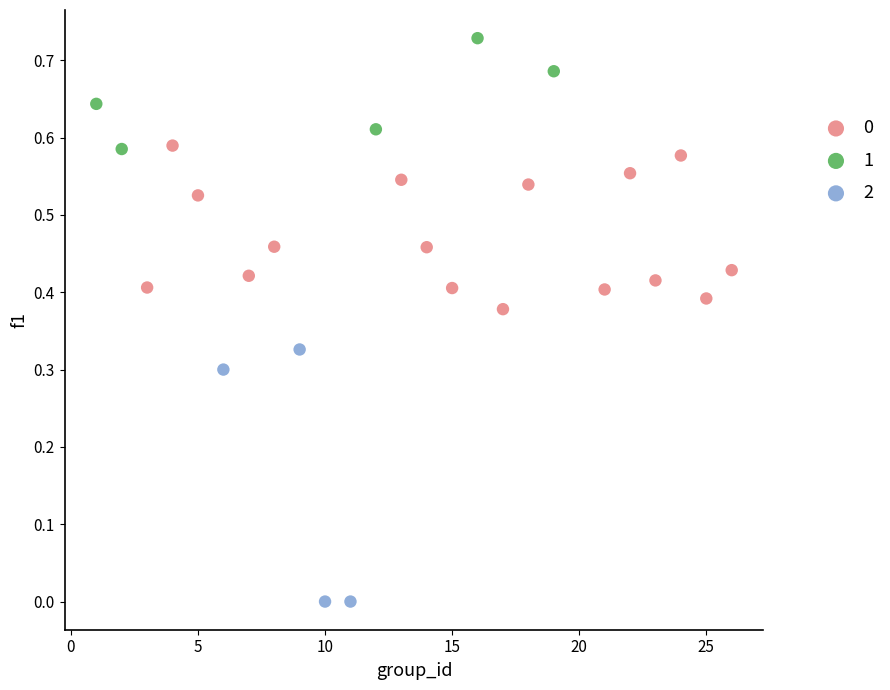

What are all the series names shown in the legend?

0, 1, 2